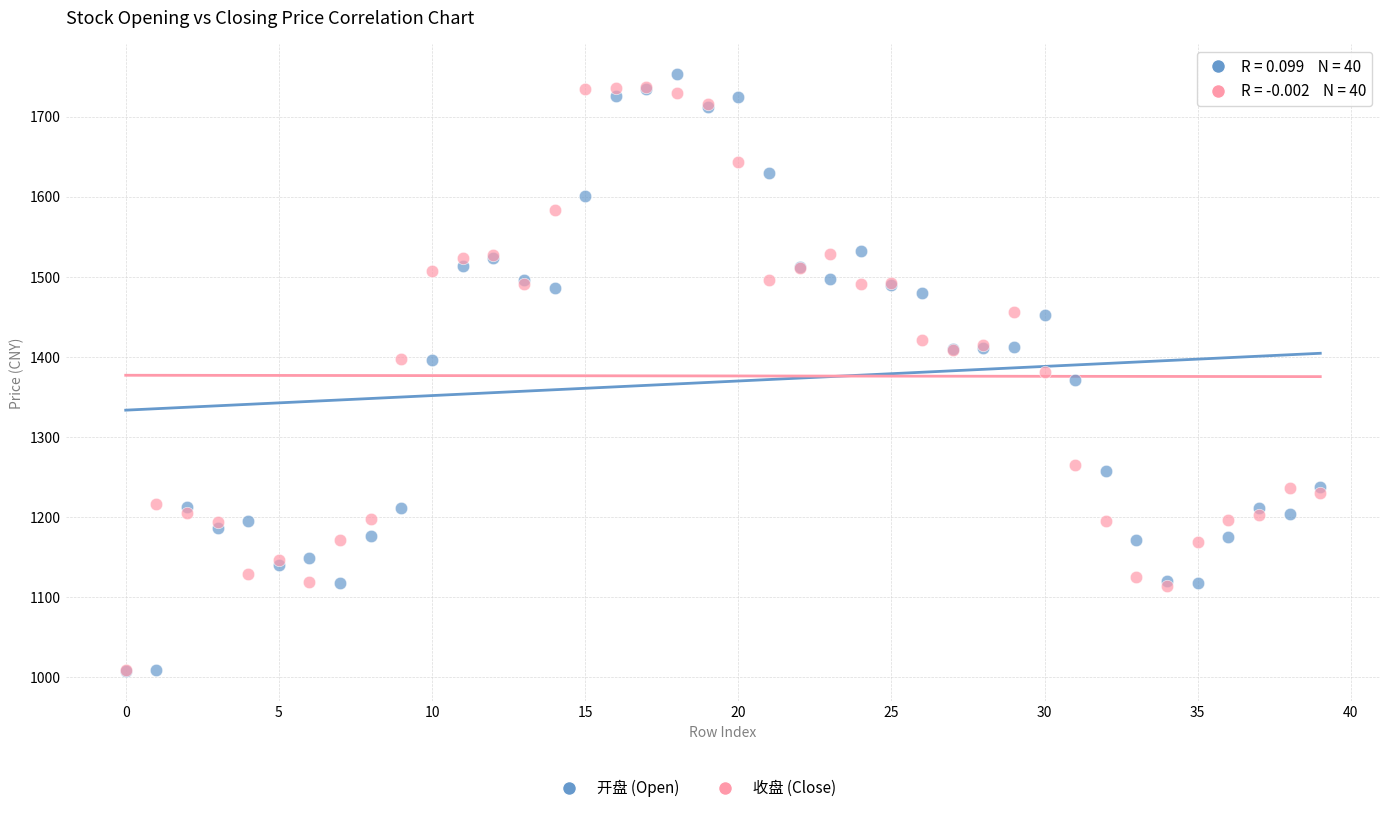

Which series contains the highest Y value?

开盘 (Open)